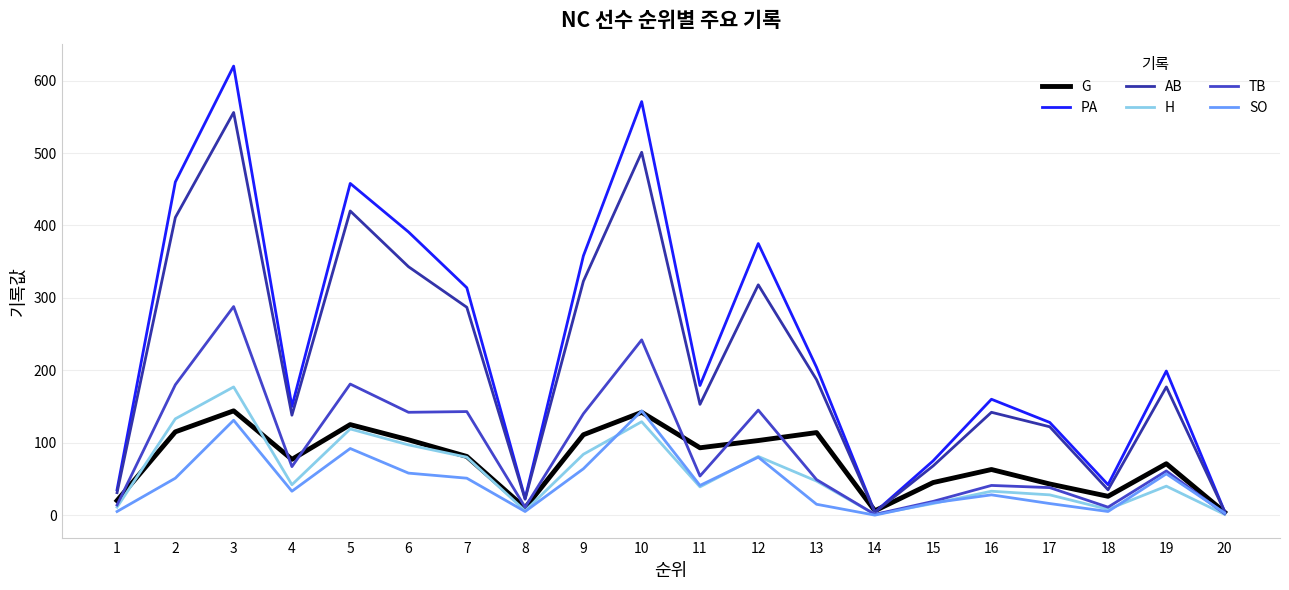

At which category does SO reach its first local peak?

3